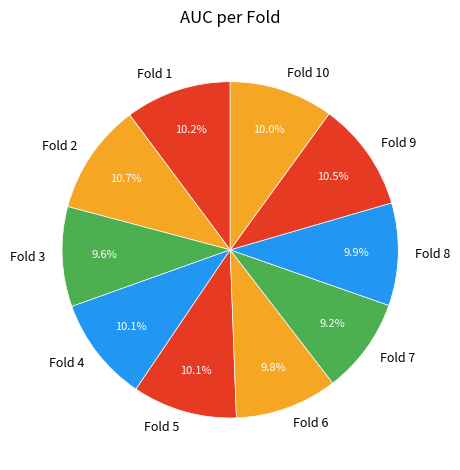

True or false: Fold 4 accounts for 3% of the total.

False